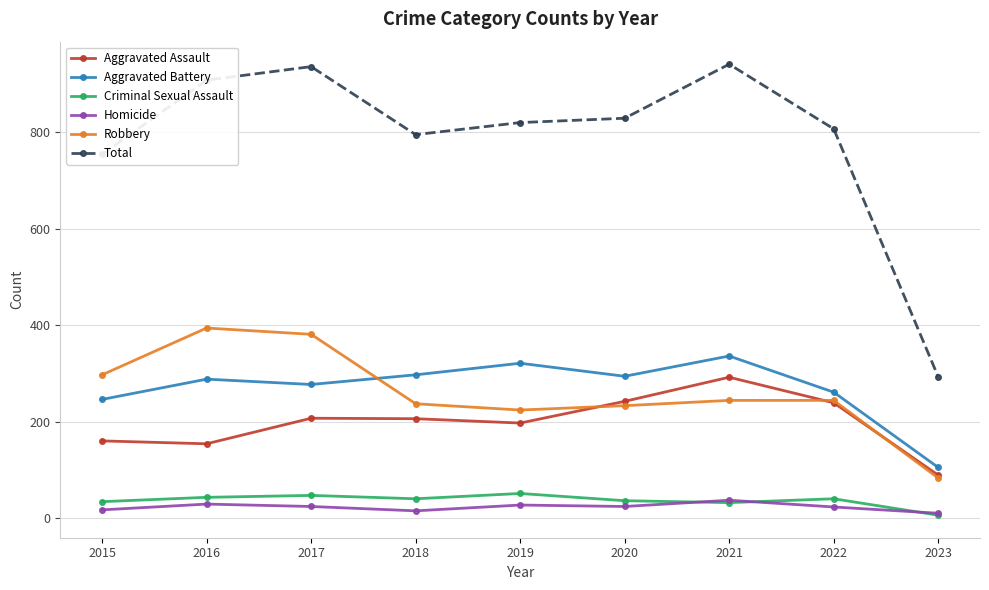

The value of Total at 2018 is 795. True or false?

True